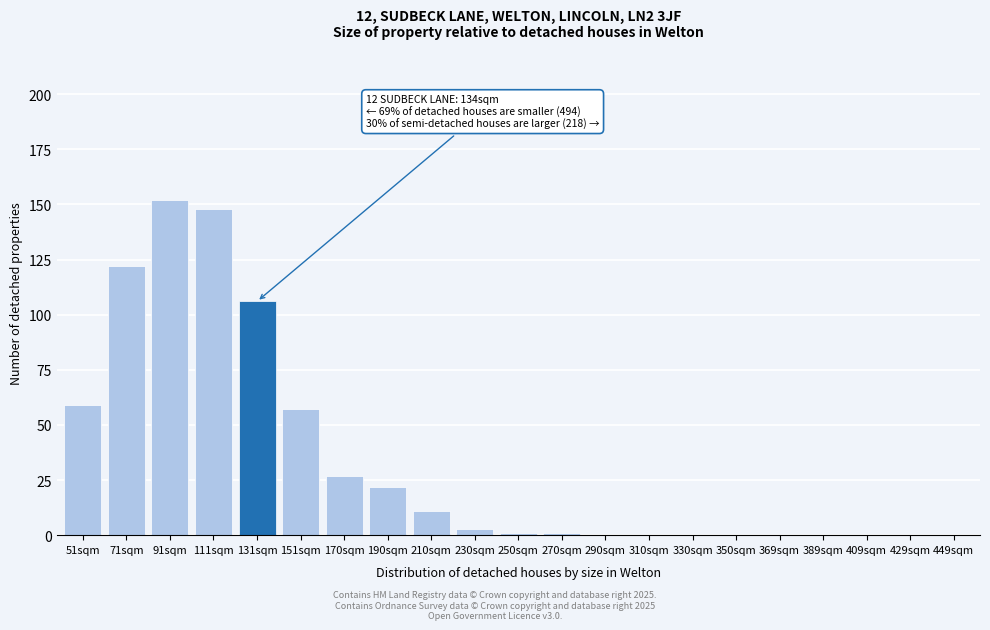

Reading right to left, extract all data points from this chart.

449sqm=0	429sqm=0	409sqm=0	389sqm=0	369sqm=0	350sqm=0	330sqm=0	310sqm=0	290sqm=0	270sqm=1	250sqm=1	230sqm=3	210sqm=11	190sqm=22	170sqm=27	151sqm=57	131sqm=106	111sqm=148	91sqm=152	71sqm=122	51sqm=59